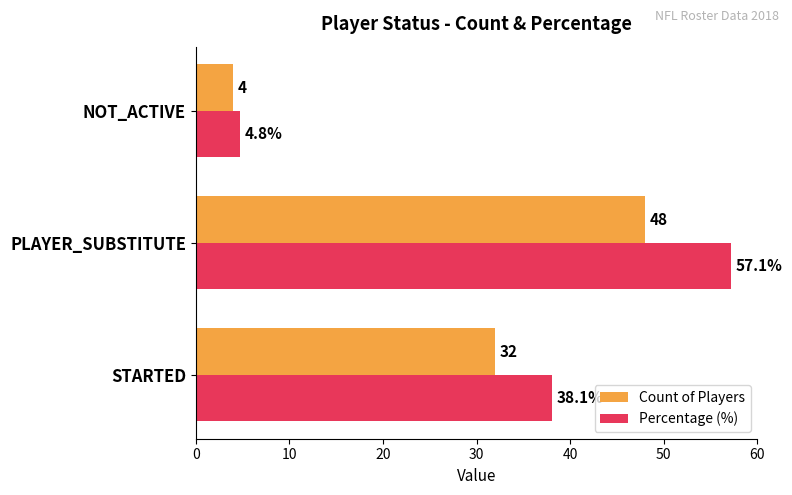

At which category is the sum across all series the highest?

PLAYER_SUBSTITUTE